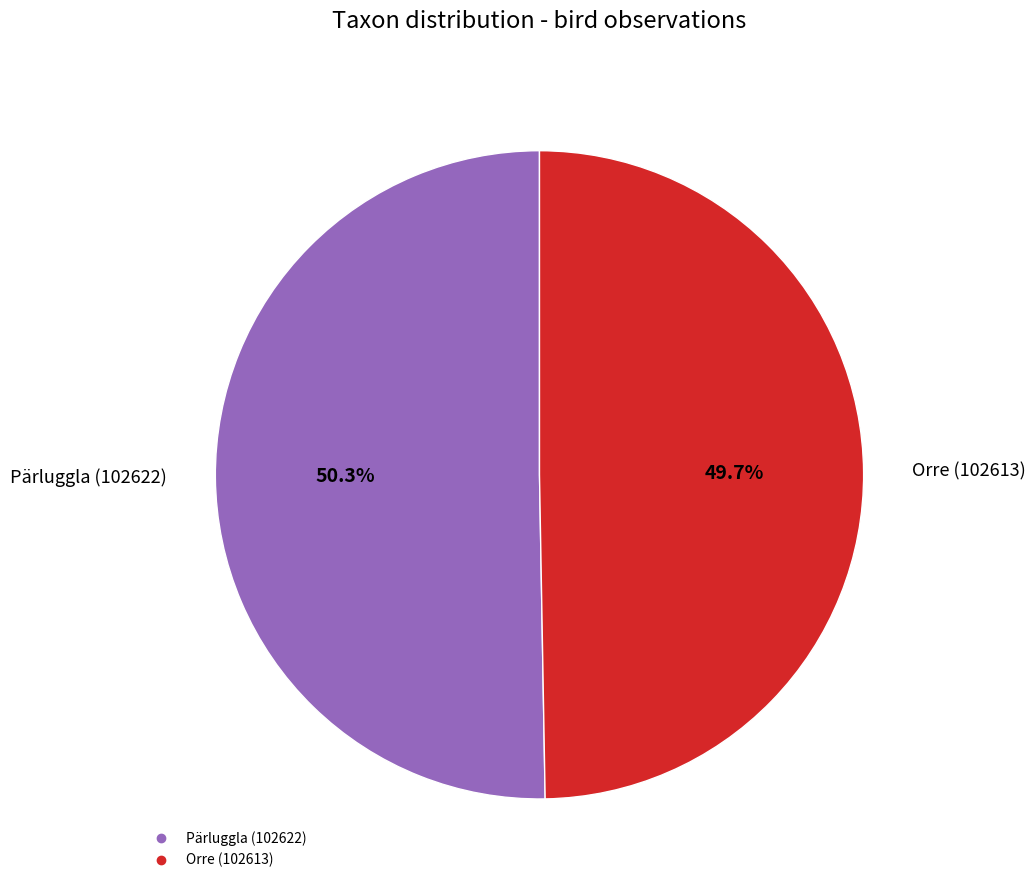

How many slices are in this pie chart?

2